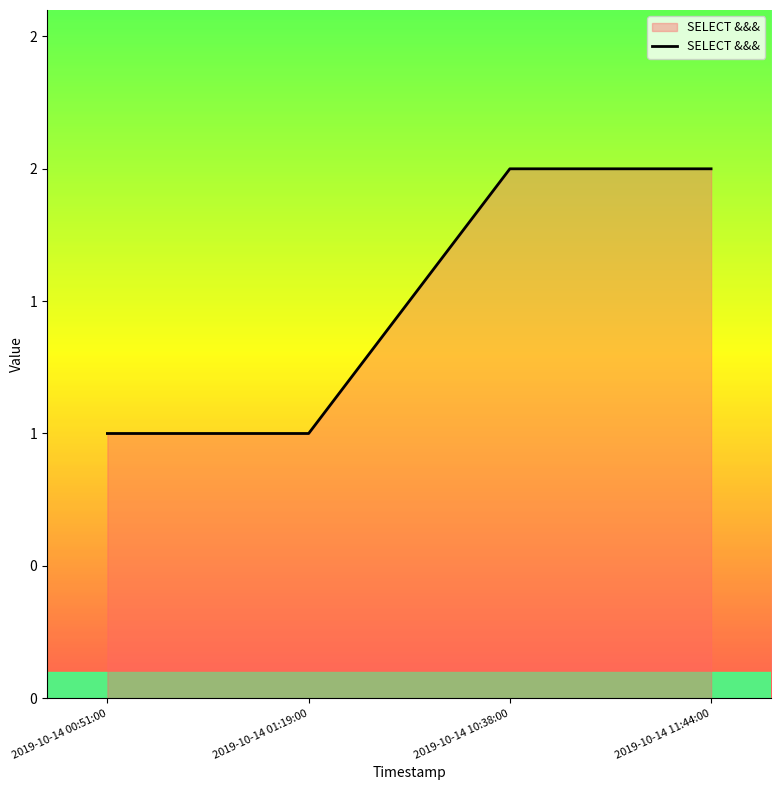

The value at 2019-10-14 11:44:00 is 3. True or false?

False